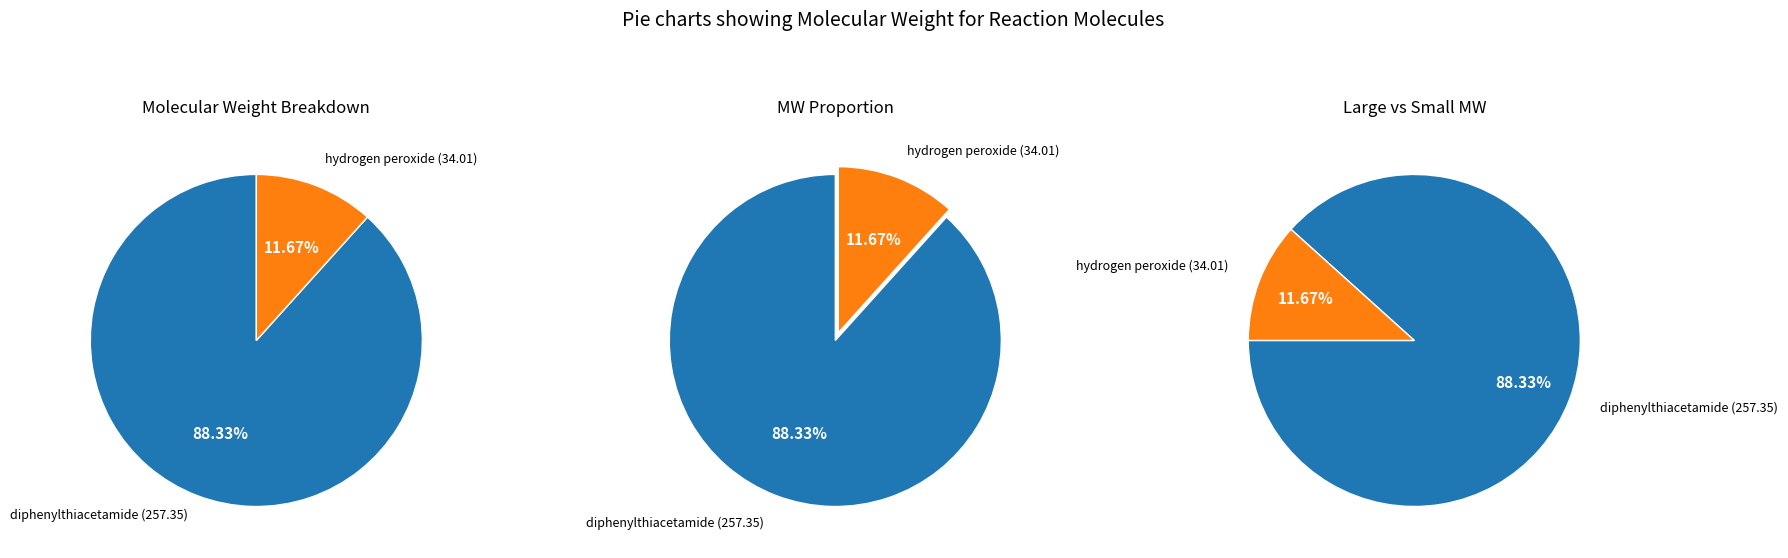

To the nearest percent, what is the combined percentage of diphenylthiacetamide and hydrogen peroxide?

100%